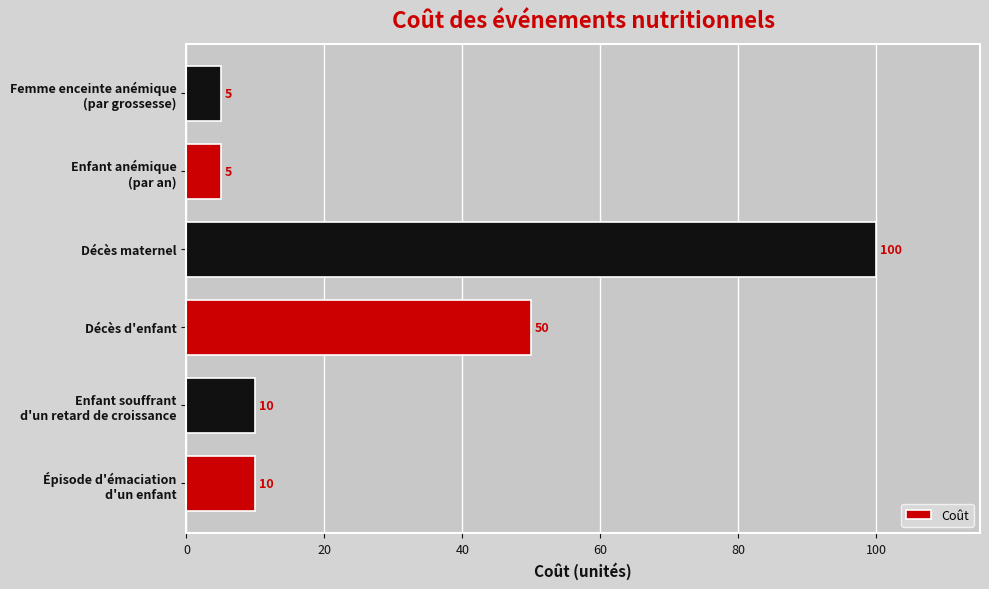

Which label corresponds to the largest value in the chart?

Décès maternel